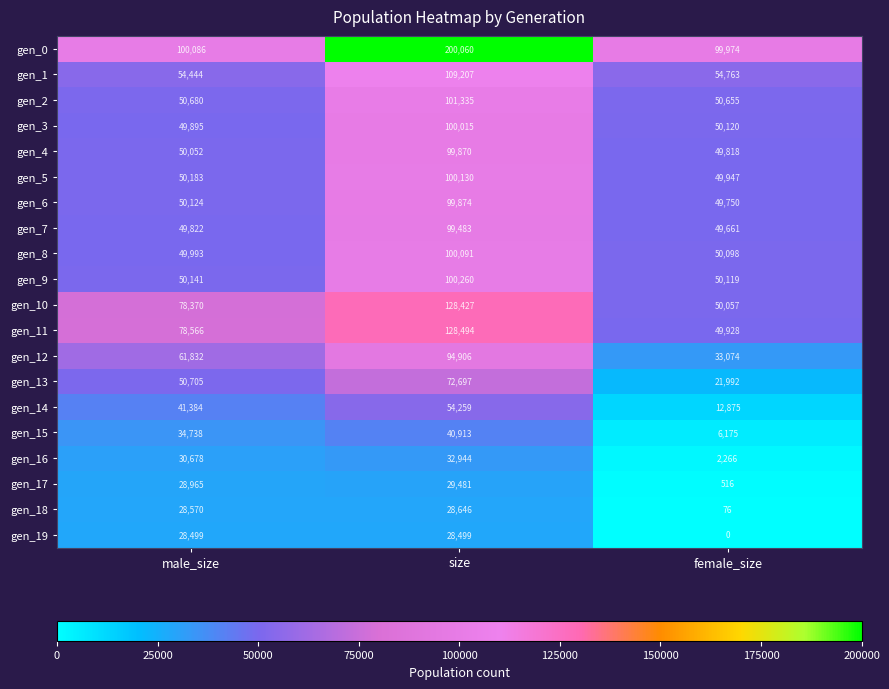

What is the total value across all series at female_size?

731864